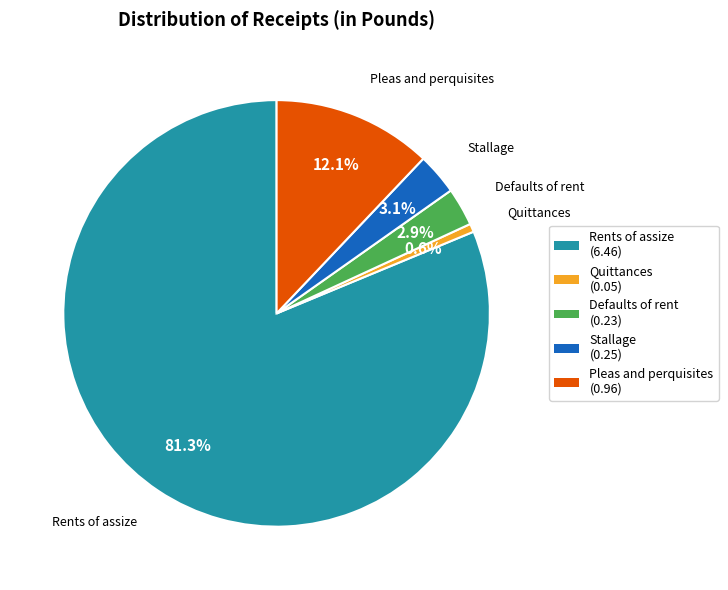

Is the sum of Defaults of rent and Pleas and perquisites greater than half?

No